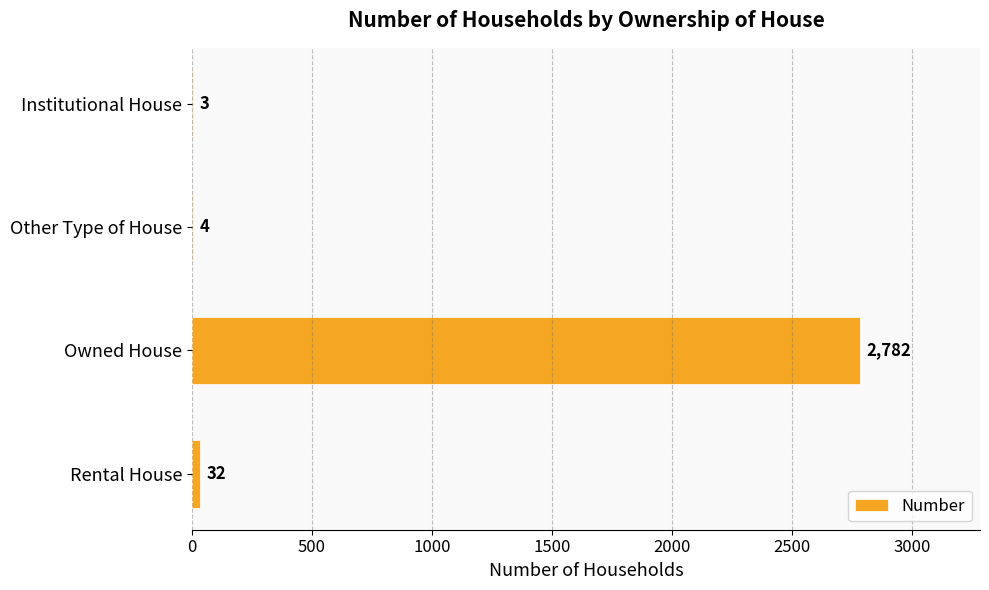

What is the sum of all values?

2821